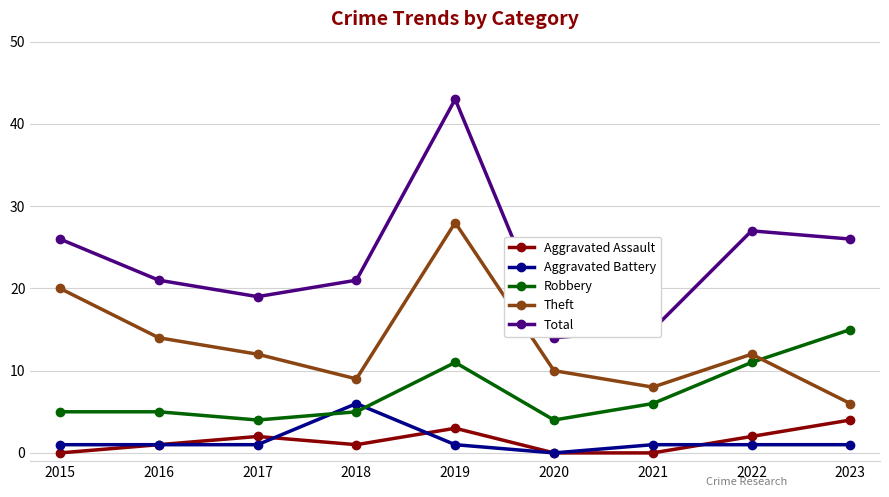

What is the average value of the Aggravated Assault series?

1